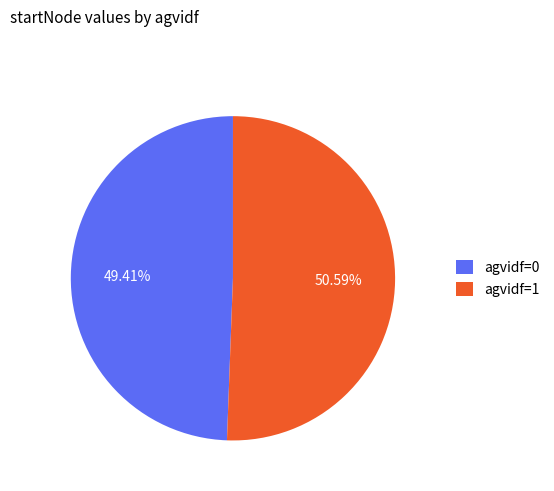

Which has a higher value, agvidf=0 or agvidf=1?

agvidf=1